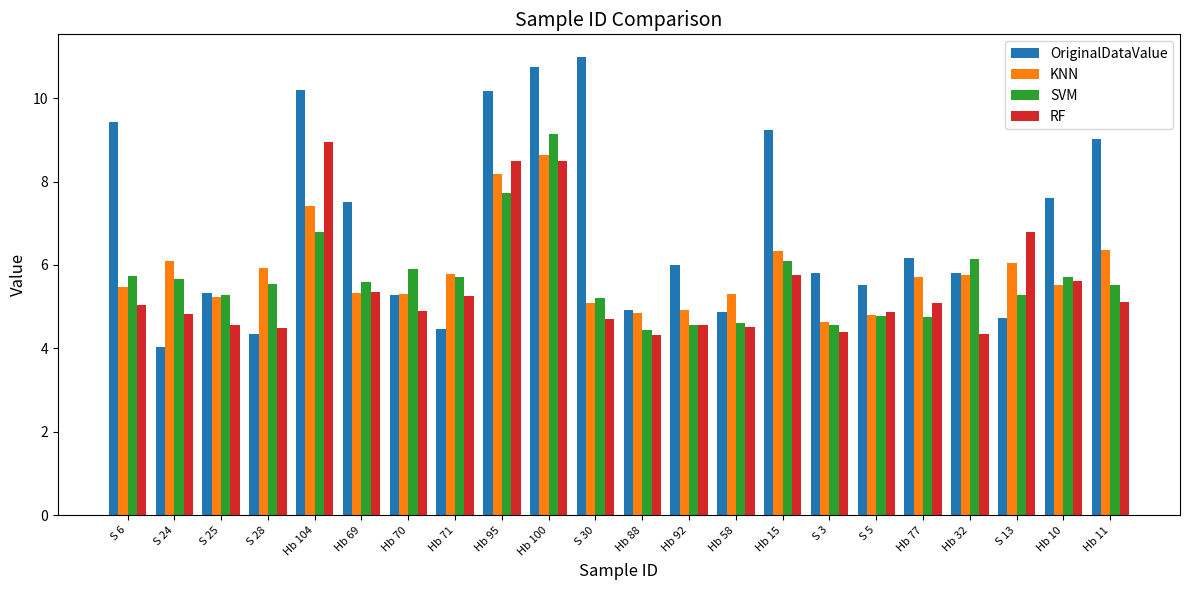

Rank the series at S 13 from highest to lowest value.

RF, KNN, SVM, OriginalDataValue